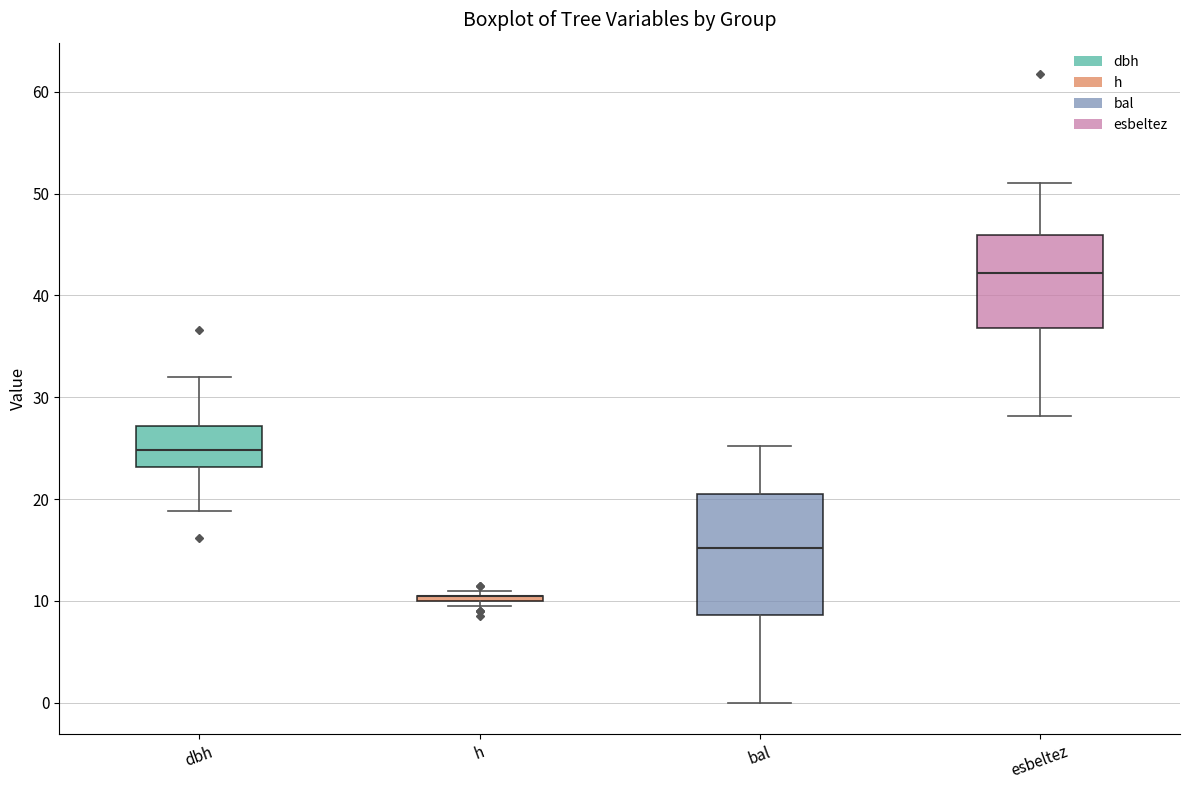

Where is the lower edge of the box for esbeltez on the y-axis? The values are not printed on the chart, so give them approximately, as read against the axis.

37